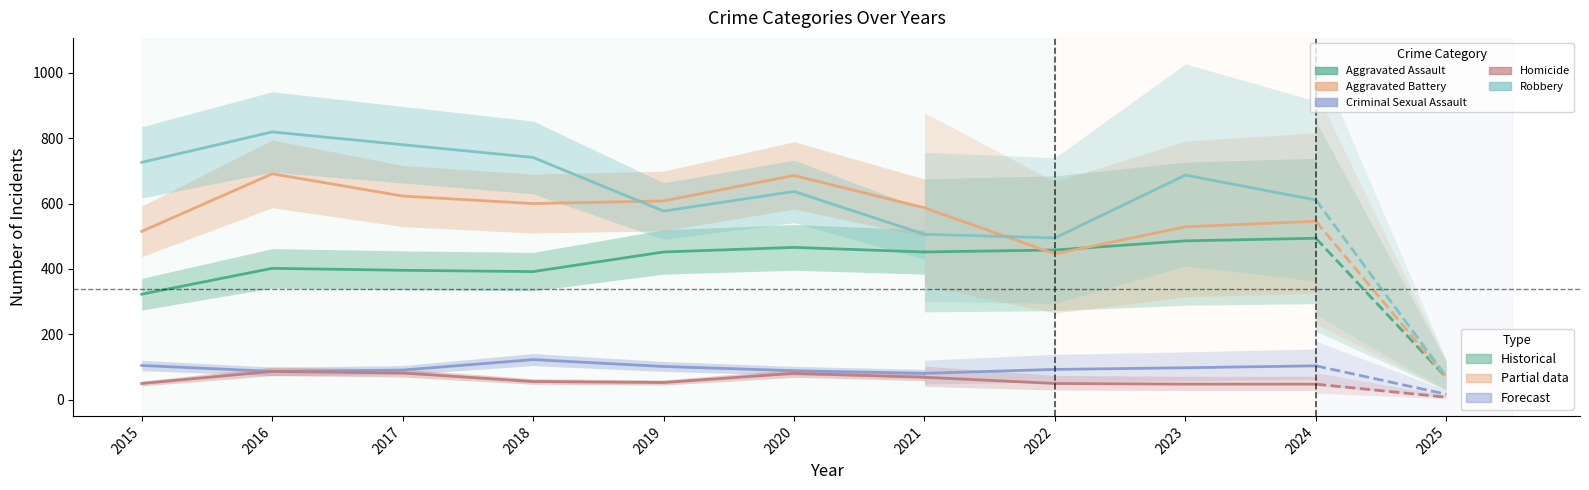

Does the chart display data point markers on the line(s)?

No